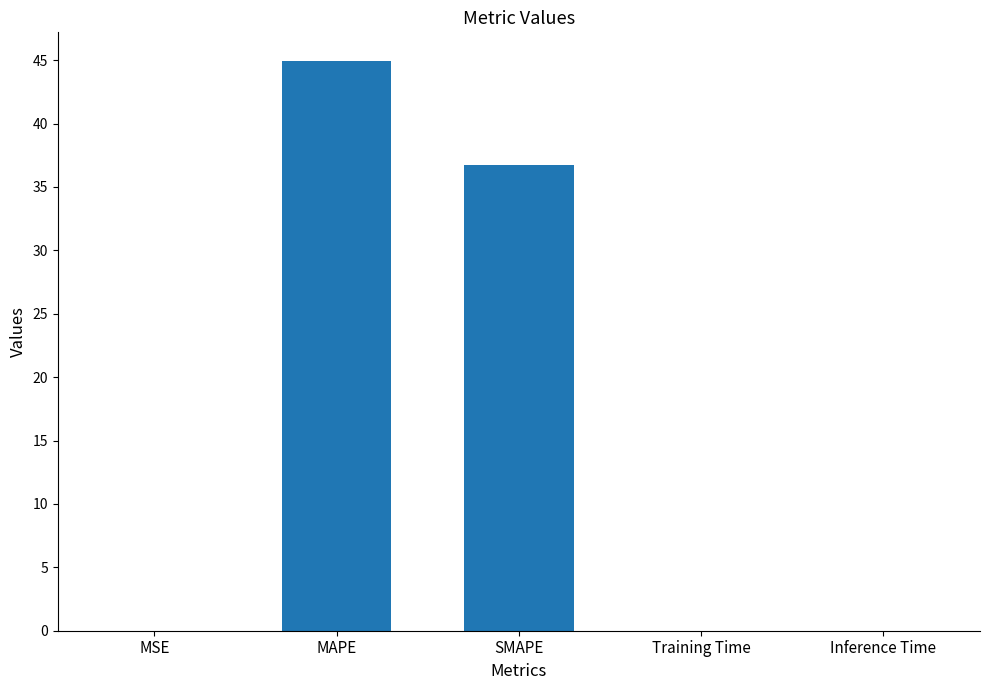

Which has a higher value, SMAPE or MAPE?

MAPE